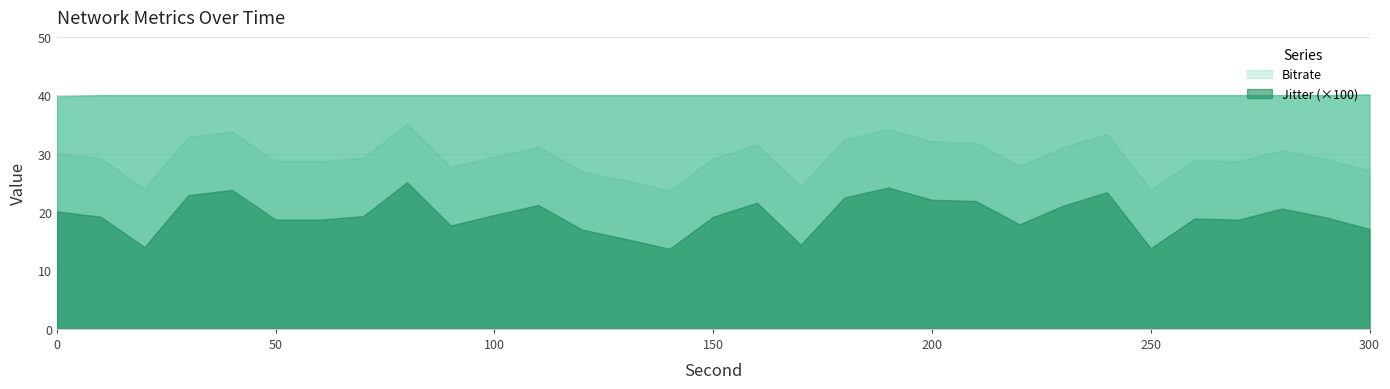

True or false: Bitrate and Jitter intersect in this chart.

False